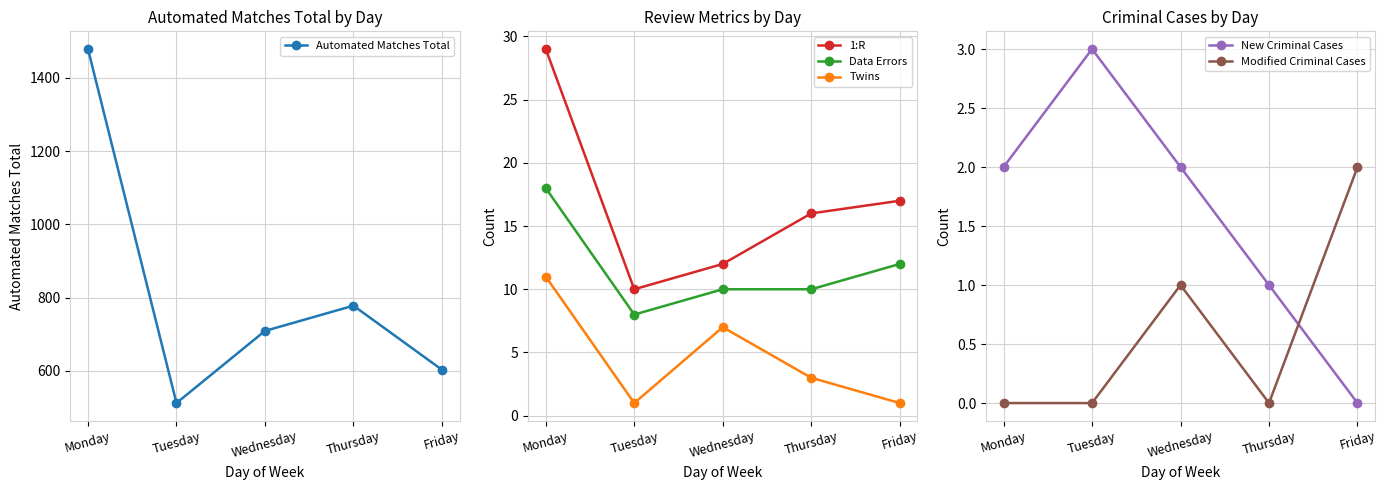

Reading left to right, list all the values displayed in this chart.

Automated Matches Total: Monday=1479	Tuesday=512	Wednesday=709	Thursday=778	Friday=603
1:R: Monday=29	Tuesday=10	Wednesday=12	Thursday=16	Friday=17
Data Errors: Monday=18	Tuesday=8	Wednesday=10	Thursday=10	Friday=12
Twins: Monday=11	Tuesday=1	Wednesday=7	Thursday=3	Friday=1
New Criminal Cases: Monday=2	Tuesday=3	Wednesday=2	Thursday=1	Friday=0
Modified Criminal Cases: Monday=0	Tuesday=0	Wednesday=1	Thursday=0	Friday=2